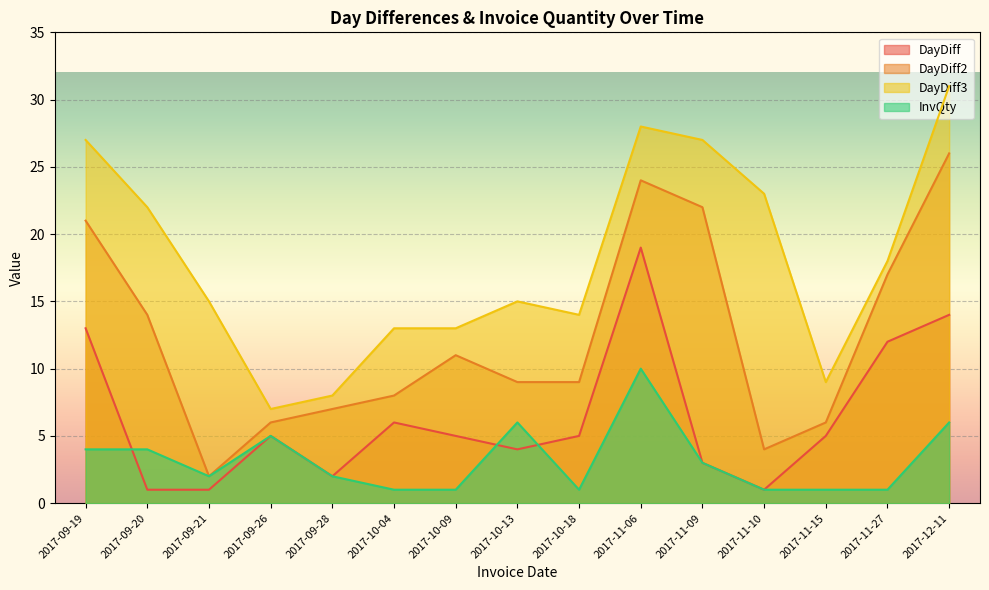

What is the maximum value shown in the chart?

31